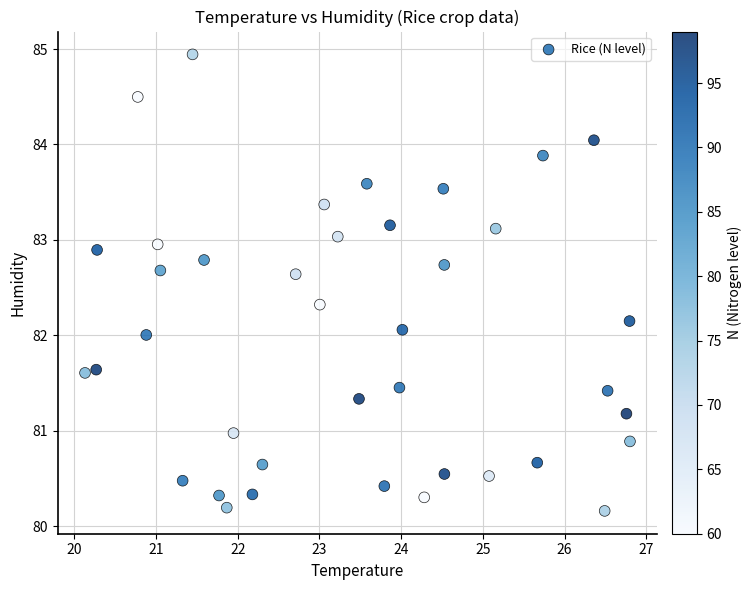

What is the range of Y values (max minus min)?

4.8